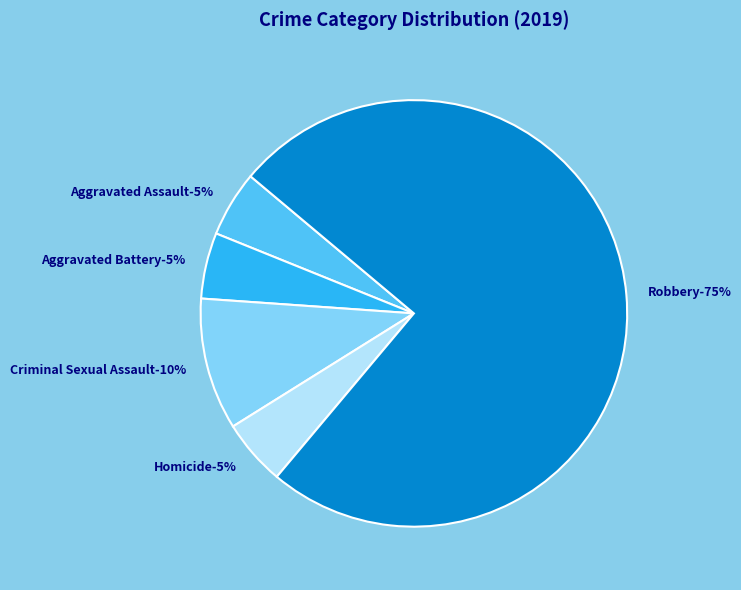

What percentage is the Homicide slice, to the nearest percent?

5%